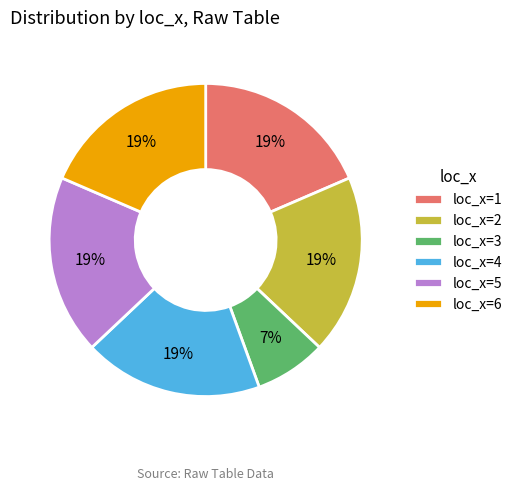

True or false: loc_x=1 accounts for 12% of the total.

False